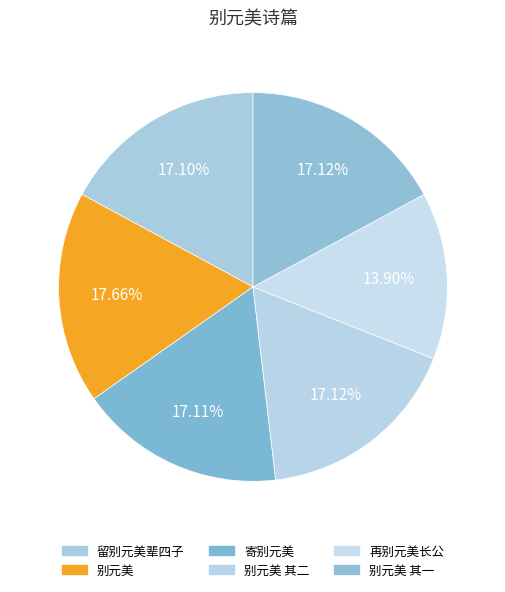

To the nearest percent, what is the difference between the largest and smallest slice percentages?

4%